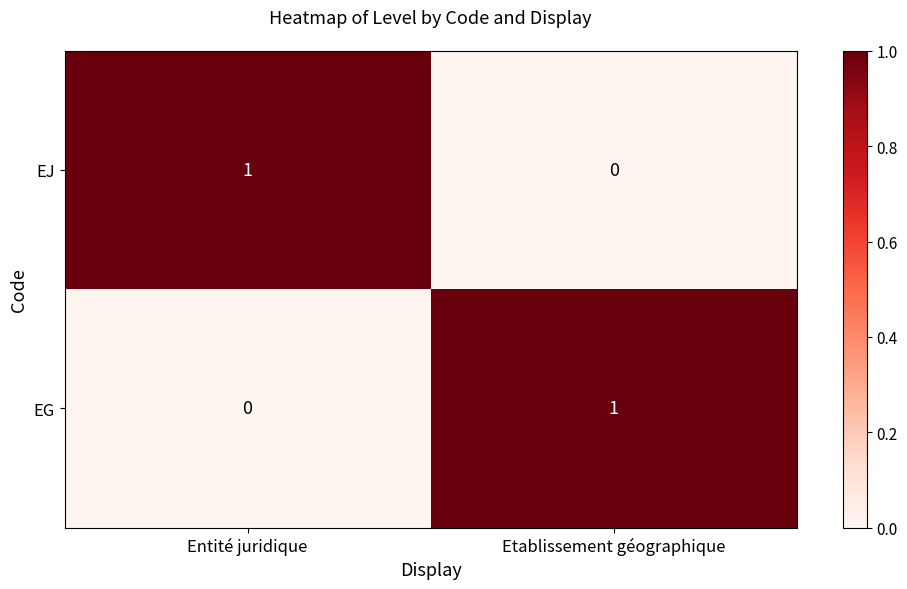

What is the total value across all series at Entité juridique?

1